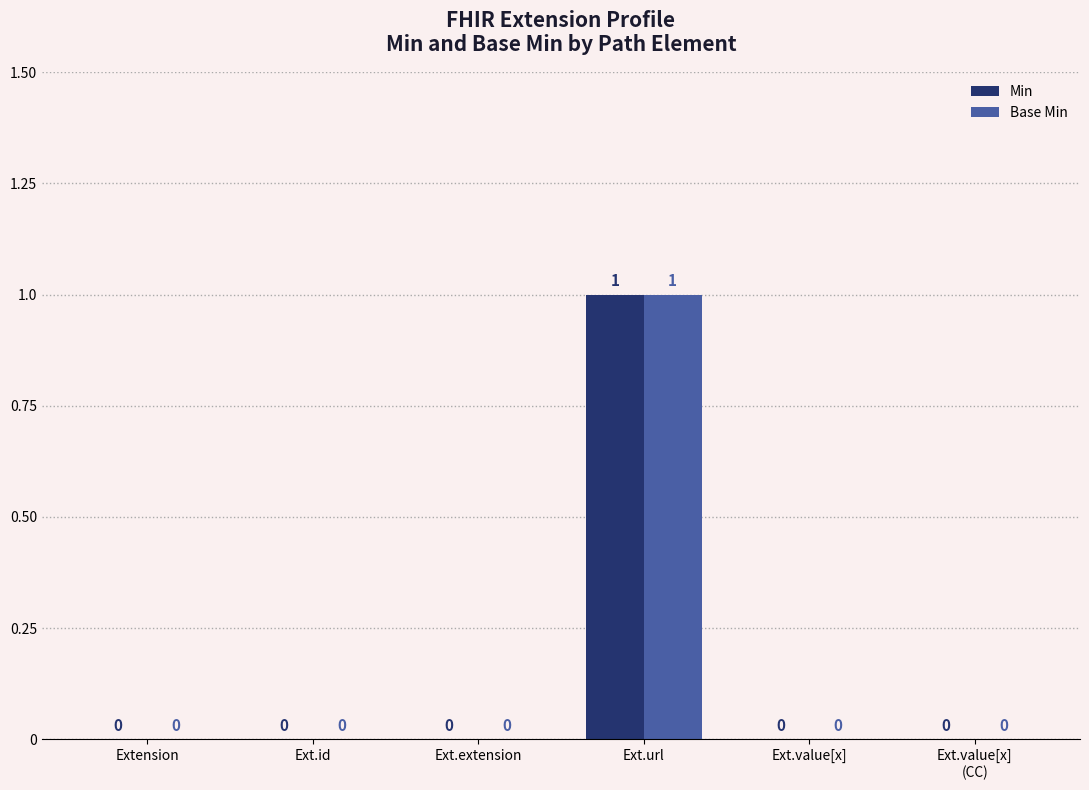

How many categories are shown in the chart?

6